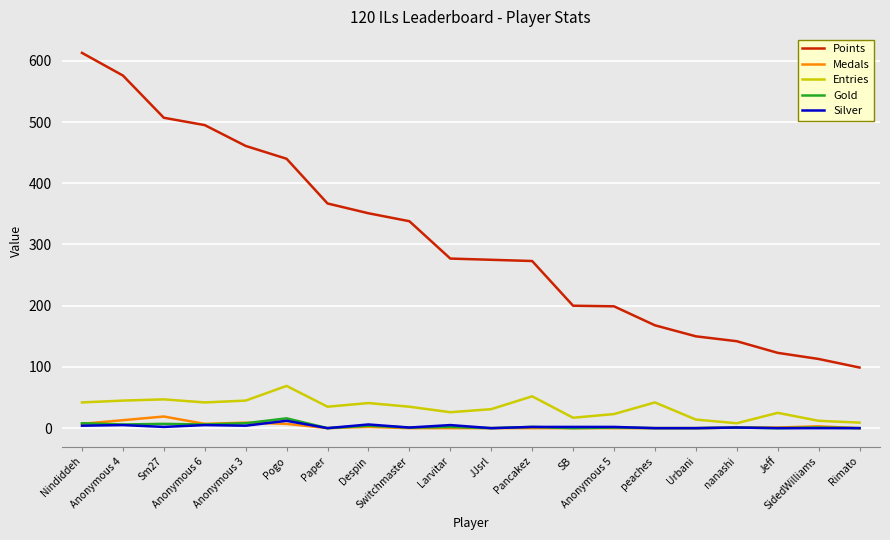

What are all the series names shown in the legend?

Points, Medals, Entries, Gold, Silver